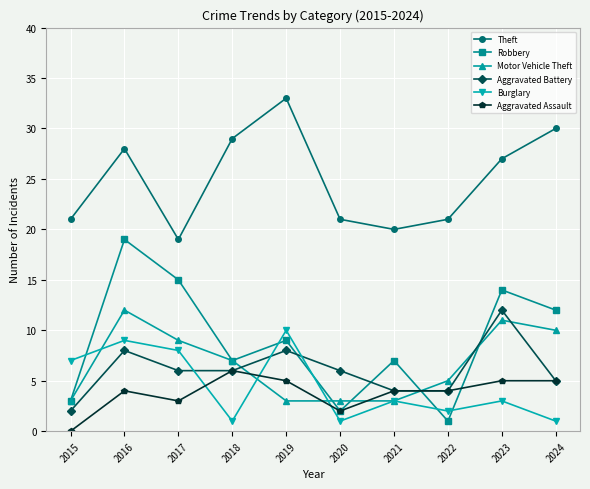

What is the spread (max minus min) of values at 2020?

20